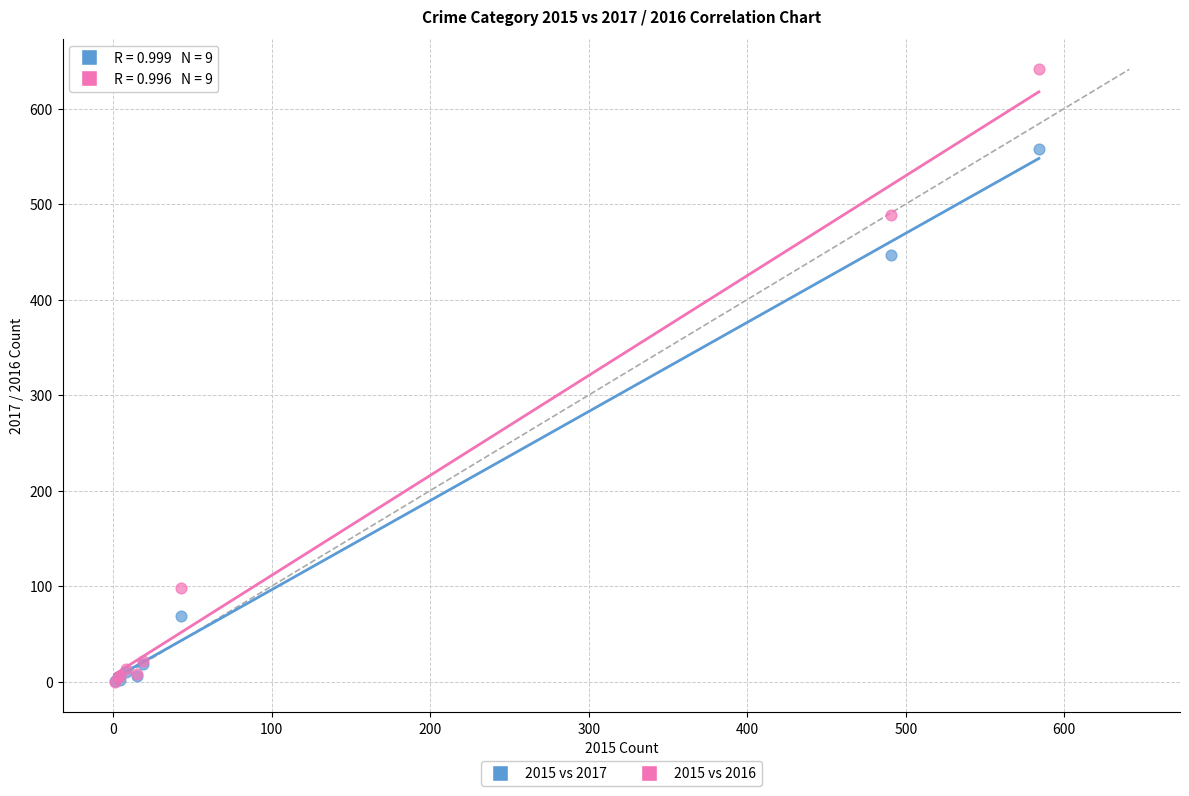

In the 2015 vs 2017 series, what Y value is closest to 279?

447